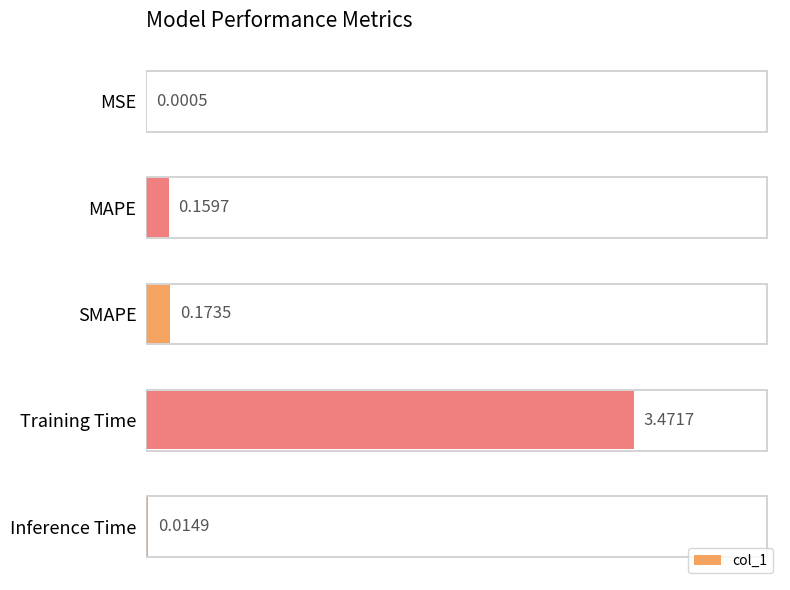

What is the sum of the values at SMAPE and Training Time?

3.6